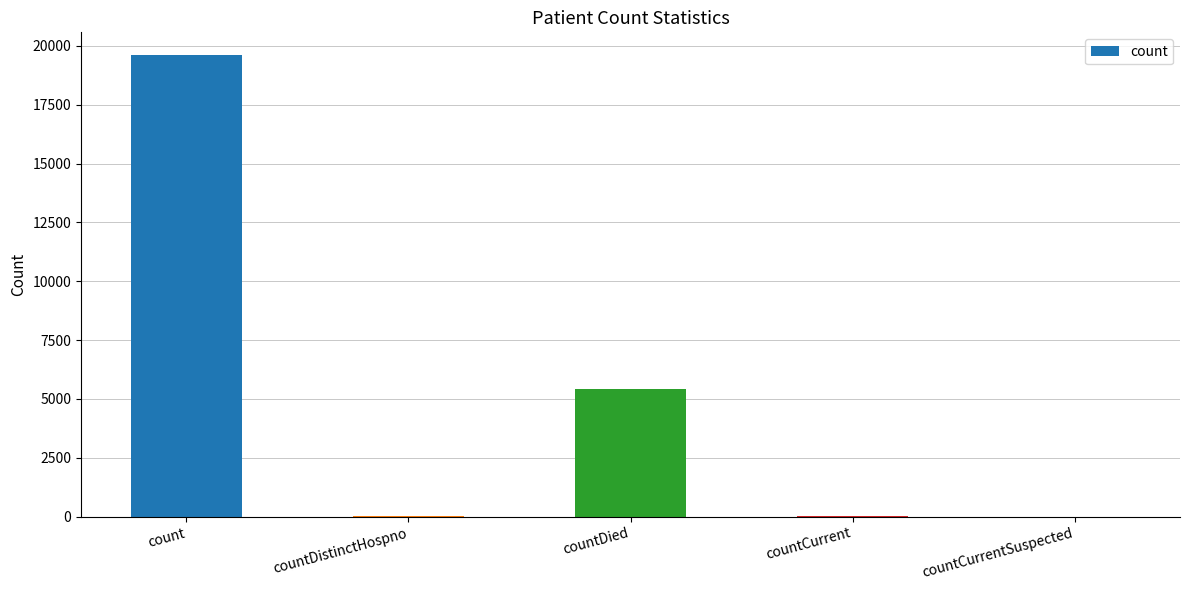

How many data points does each series have?

5